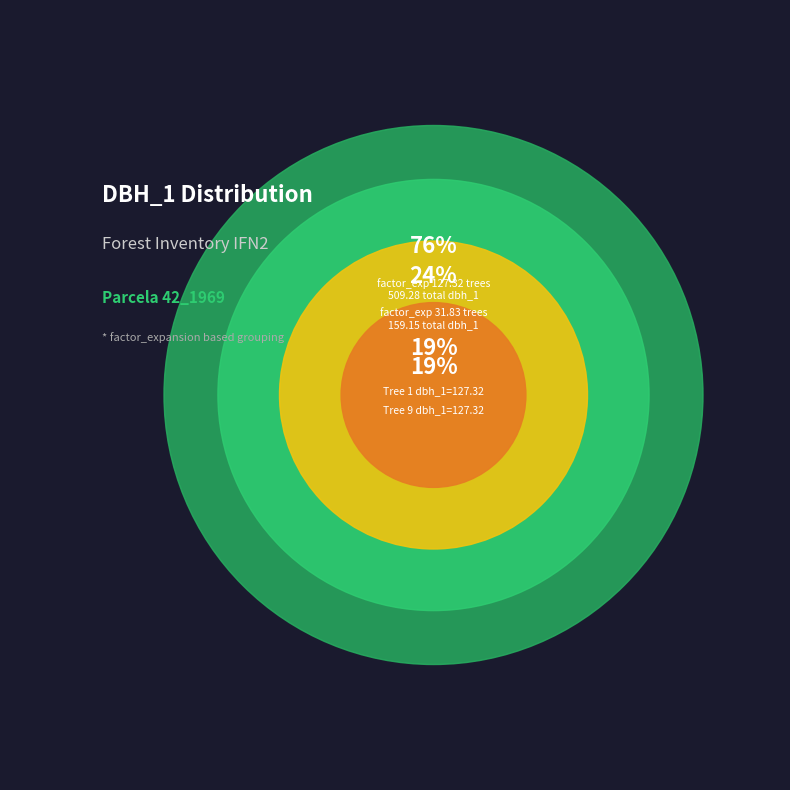

Combined, what portion of the pie is 42_1969_7_IFN2 and 42_1969_4_IFN2?

23.8%